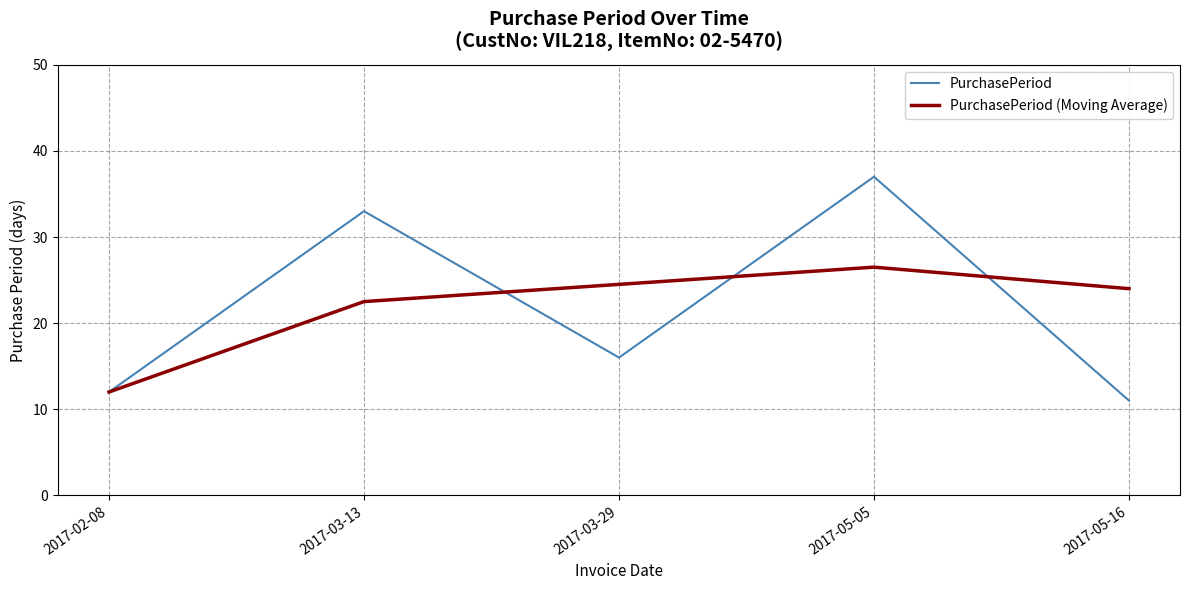

Is the value of PurchasePeriod (Moving Average) at 2017-05-05 greater than the value of PurchasePeriod at 2017-05-16?

Yes